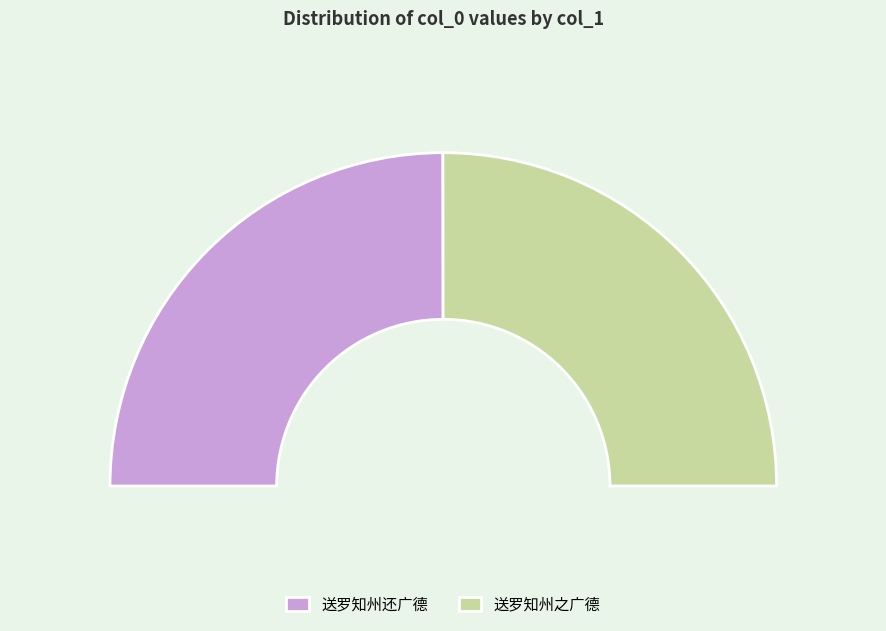

Is 送罗知州还广德 the majority of the pie?

No